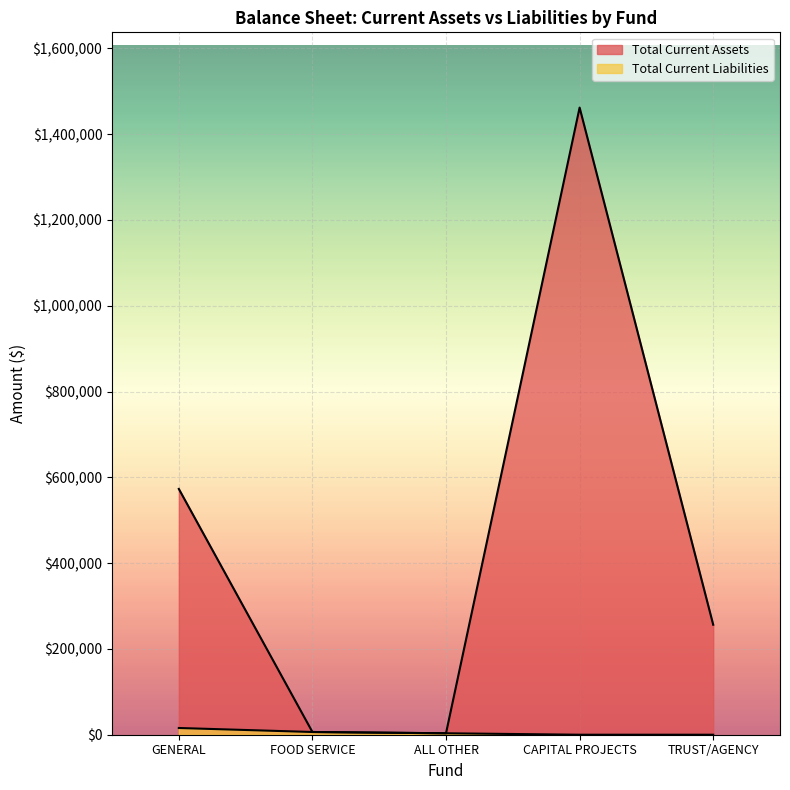

Count the number of data series in this chart.

2